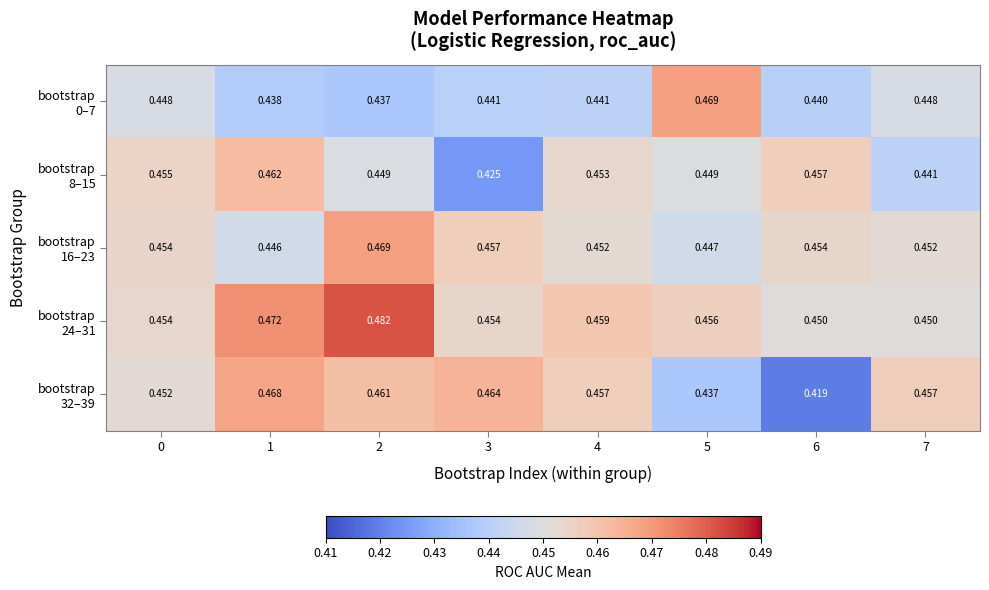

Which series has the largest total across all categories?

bootstrap 24–31